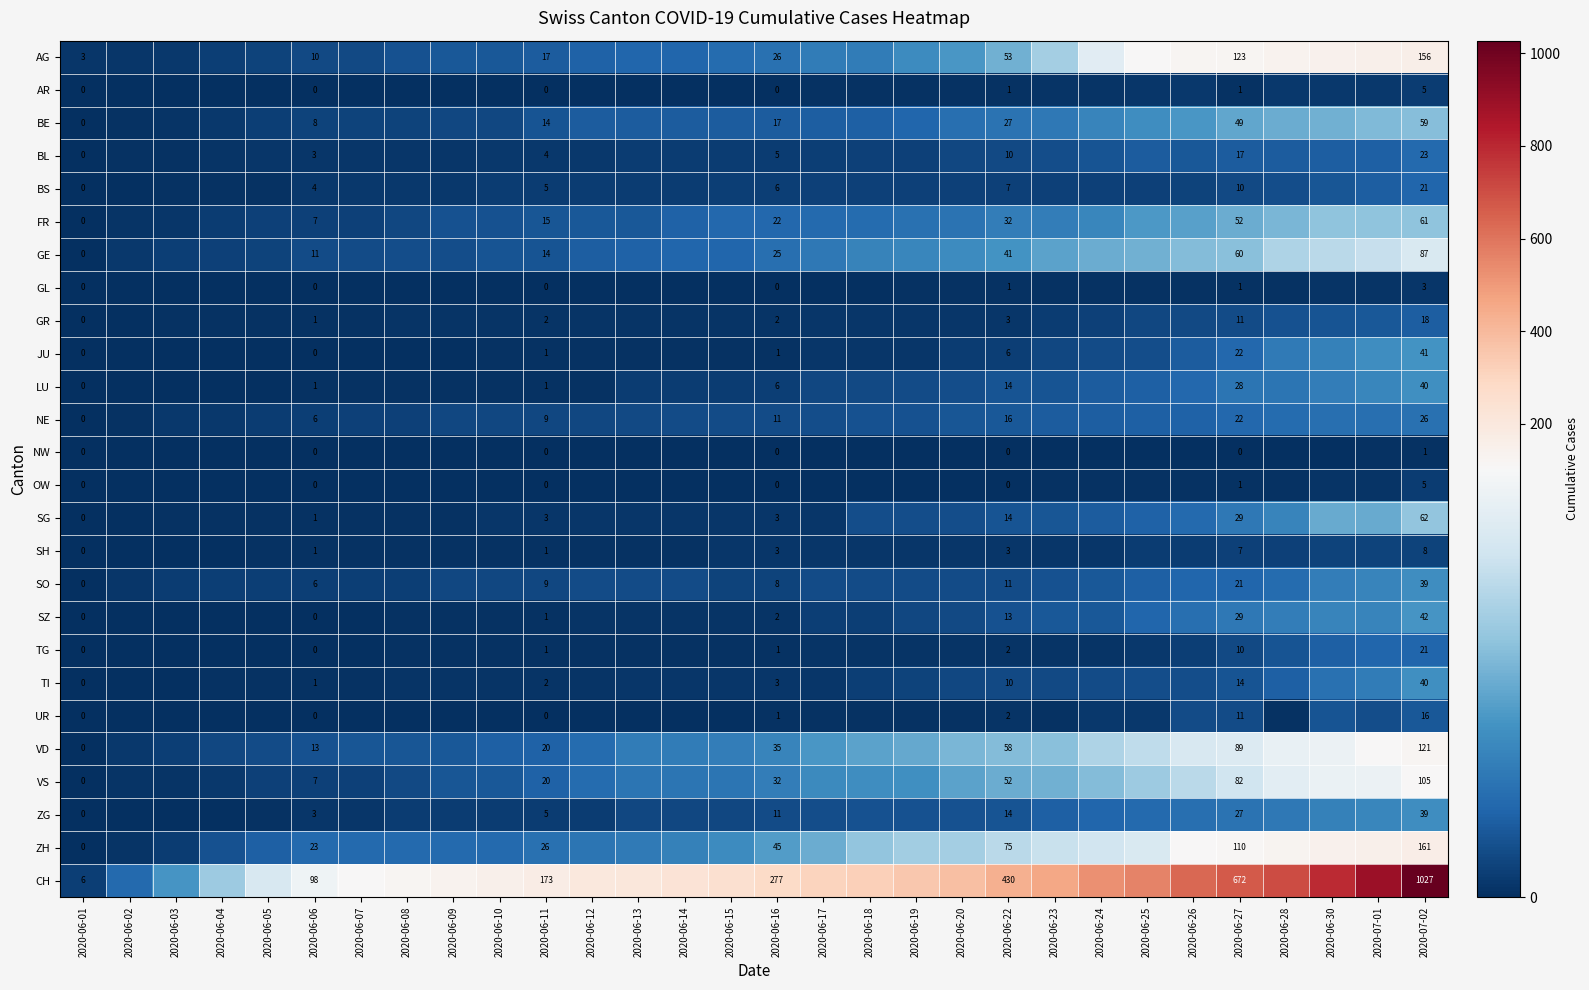

The value of LU at 2020-06-06 is 1. True or false?

True